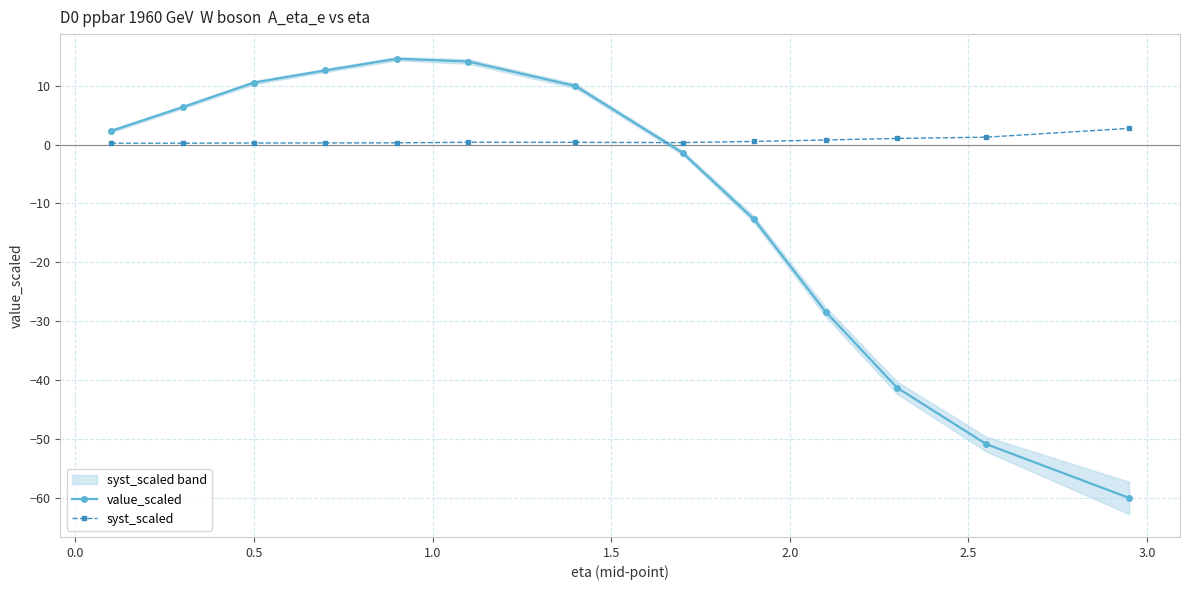

True or false: value_scaled has more than 1 points higher than both neighbors.

False